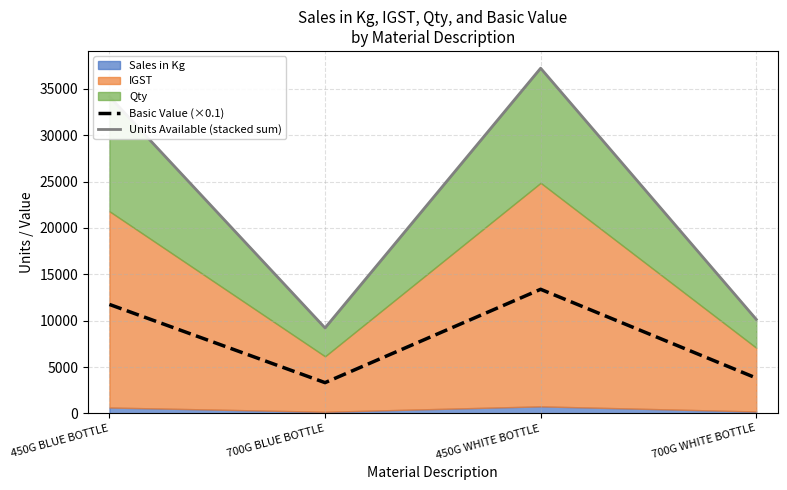

What position from the left is 700G BLUE BOTTLE?

2